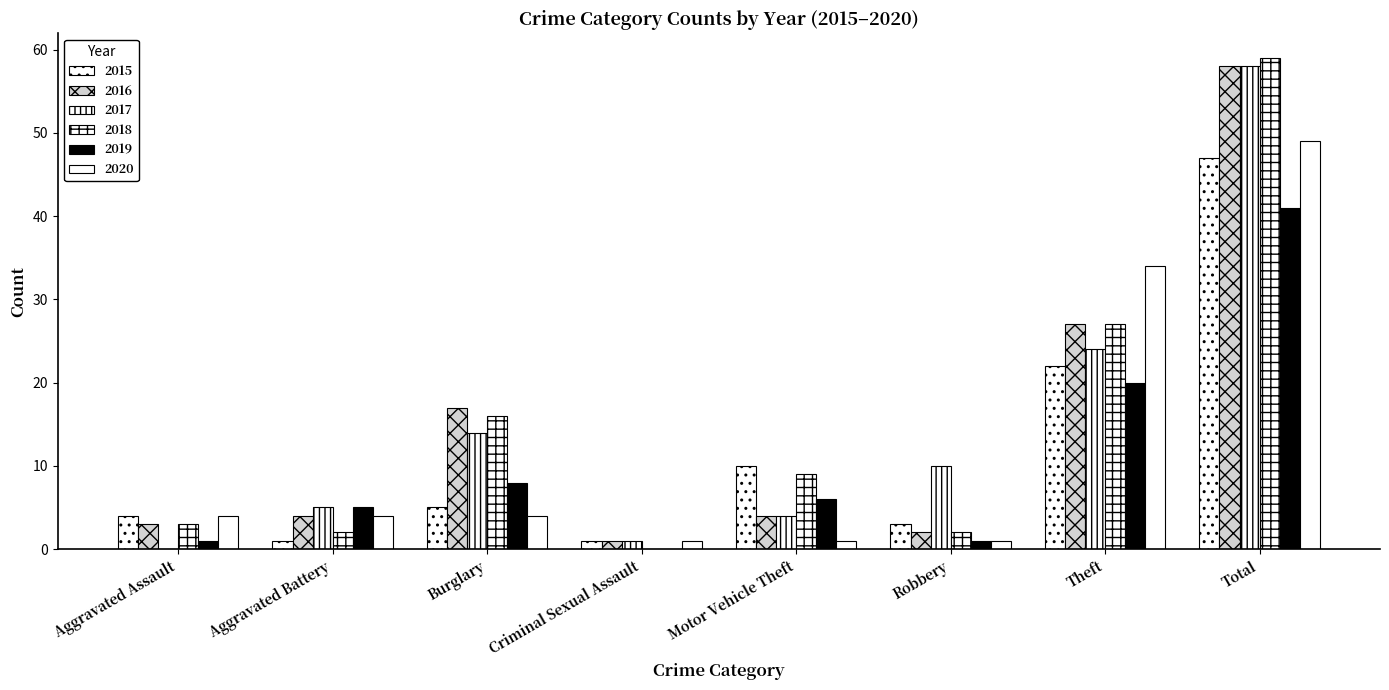

Which series has the widest spread of values?

2018